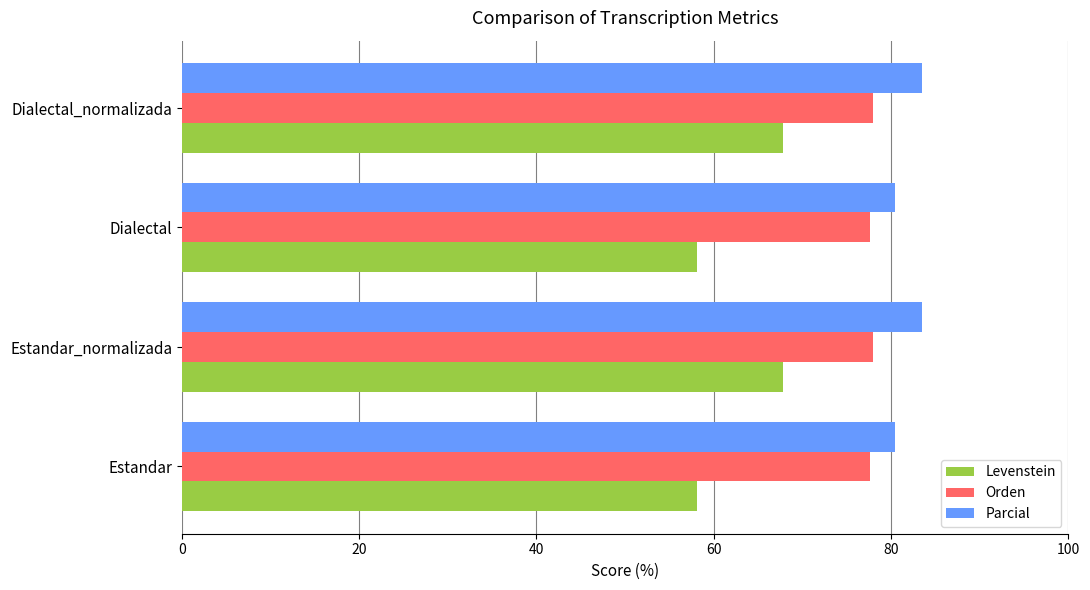

The Parcial series shows 133.0 at Dialectal. True or false?

False